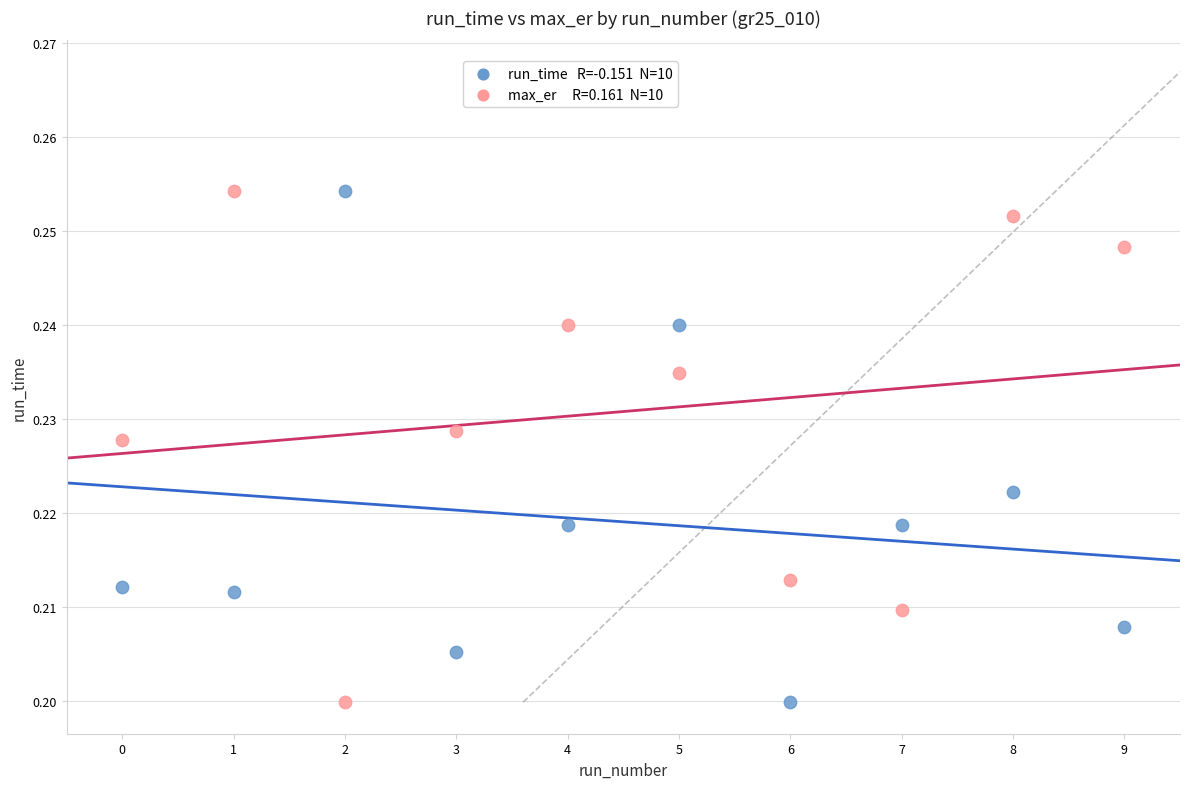

How many points are shown in the scatter plot?

20